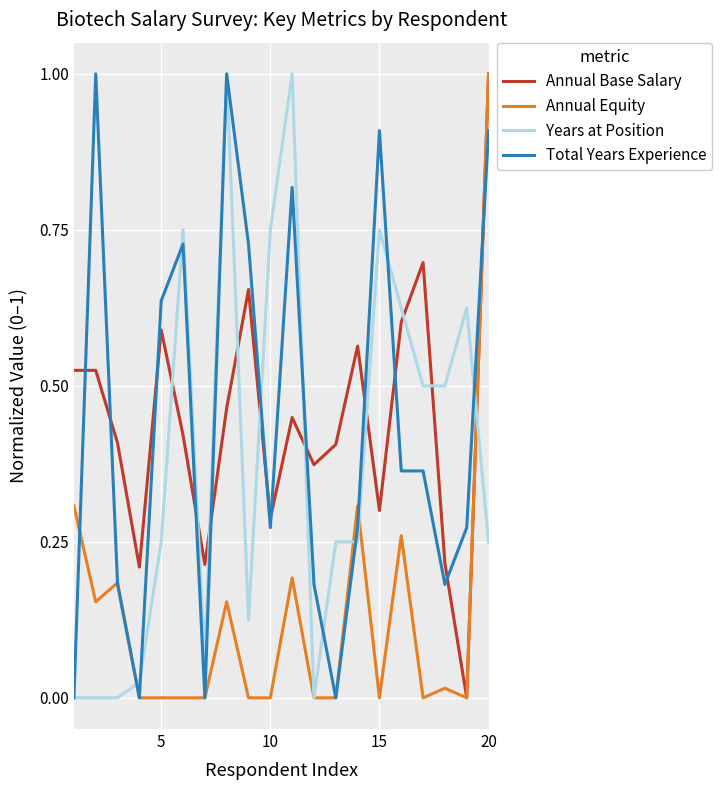

How many lines are shown in the chart?

4